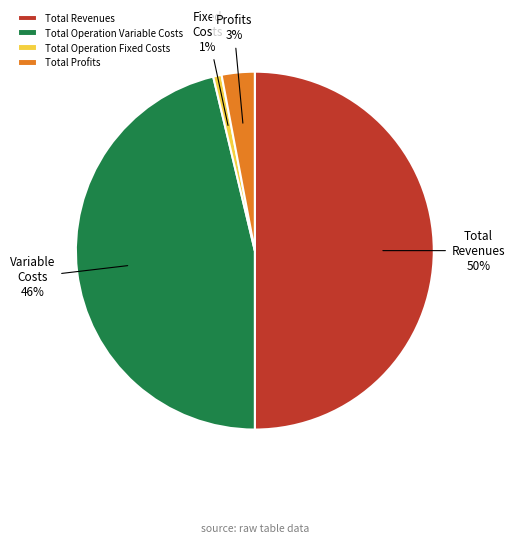

True or false: Total Operation Variable Costs accounts for 39% of the total.

False